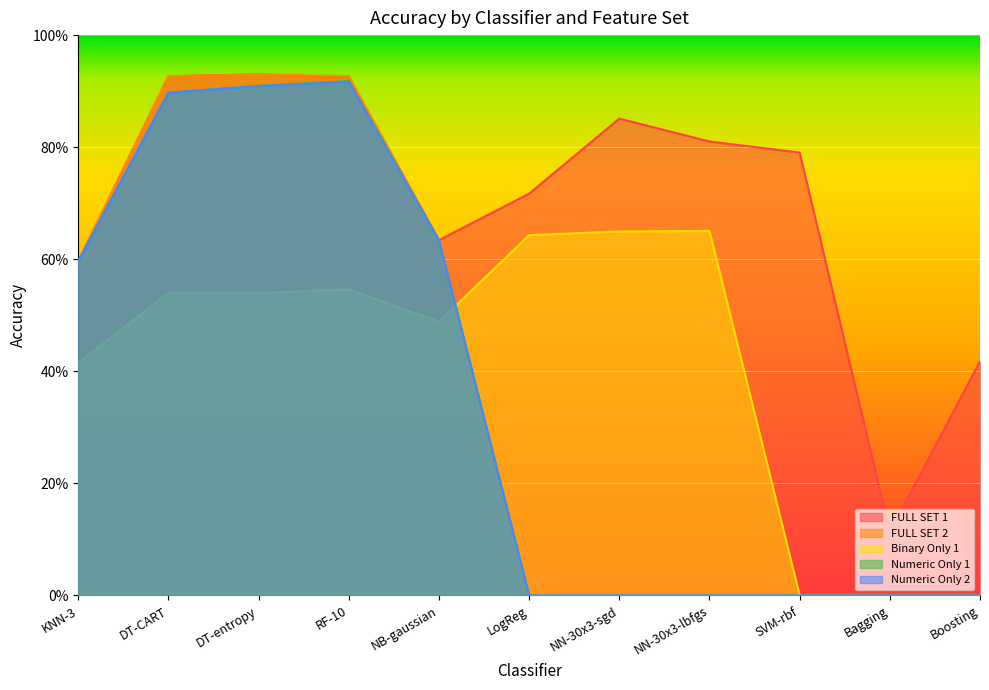

True or false: Numeric Only 1 and FULL SET 2 intersect in this chart.

False